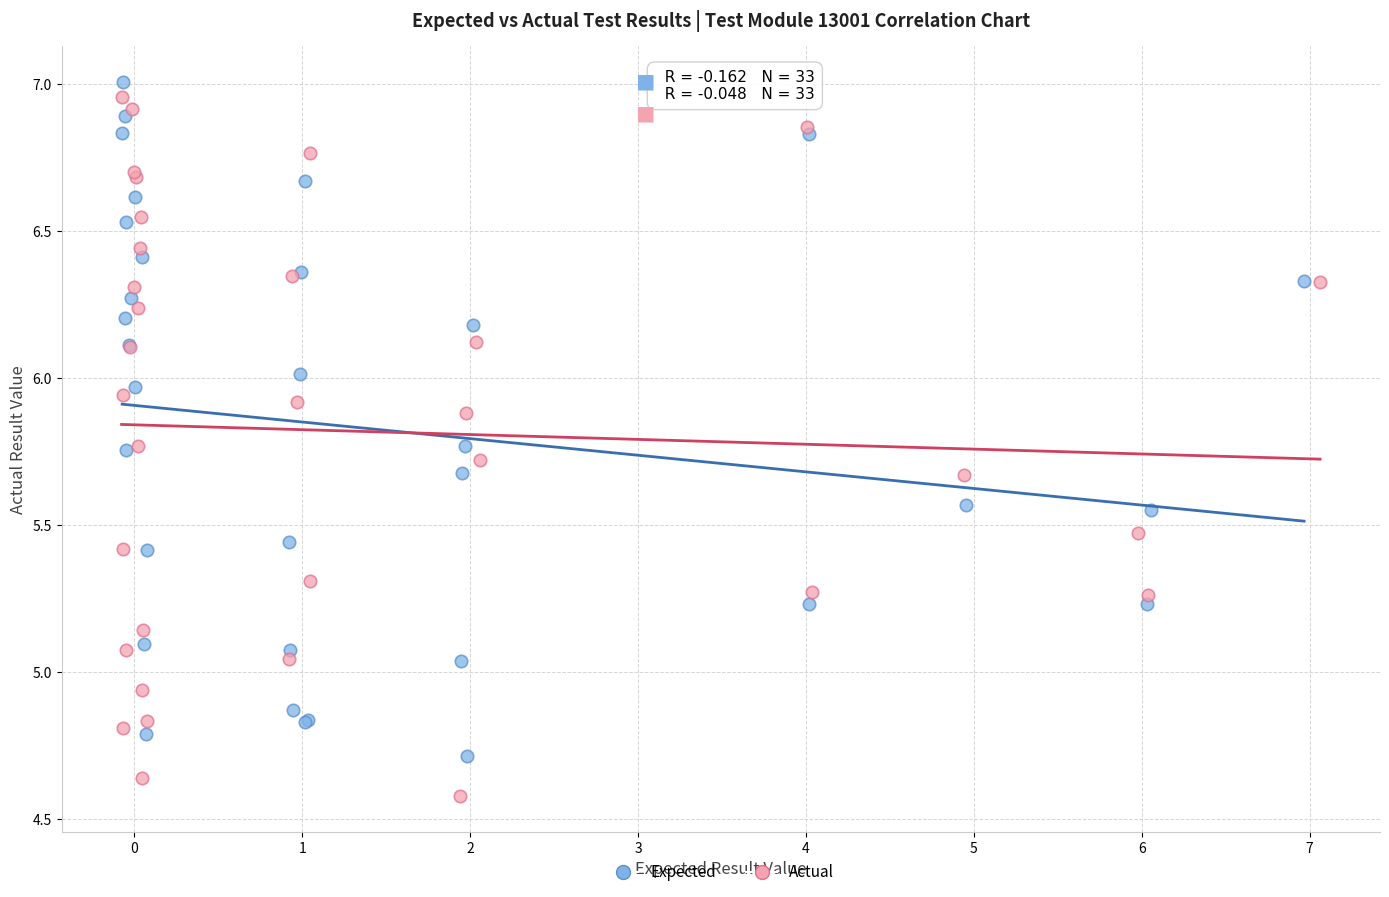

Which series contains the lowest Y value?

Actual